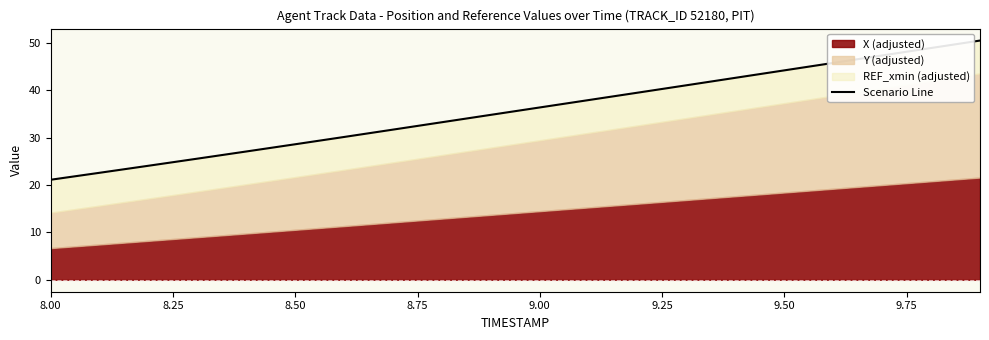

What is the difference between the maximum and second lowest values?

27.9